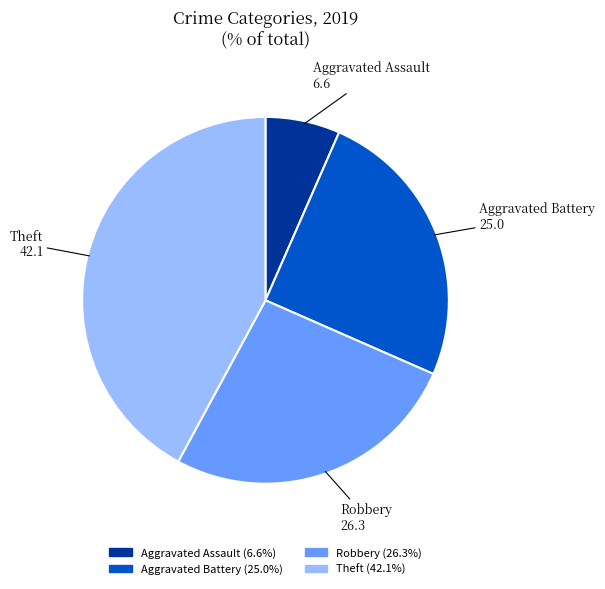

Is the sum of Theft and Aggravated Battery greater than half?

Yes